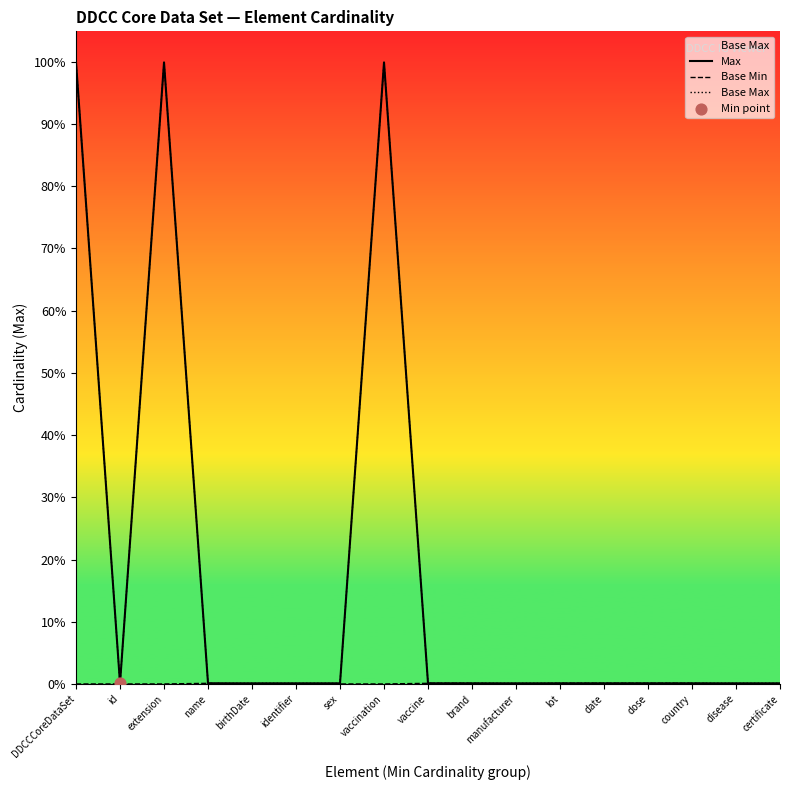

At which category is the sum across all series the highest?

DDCCCoreDataSet